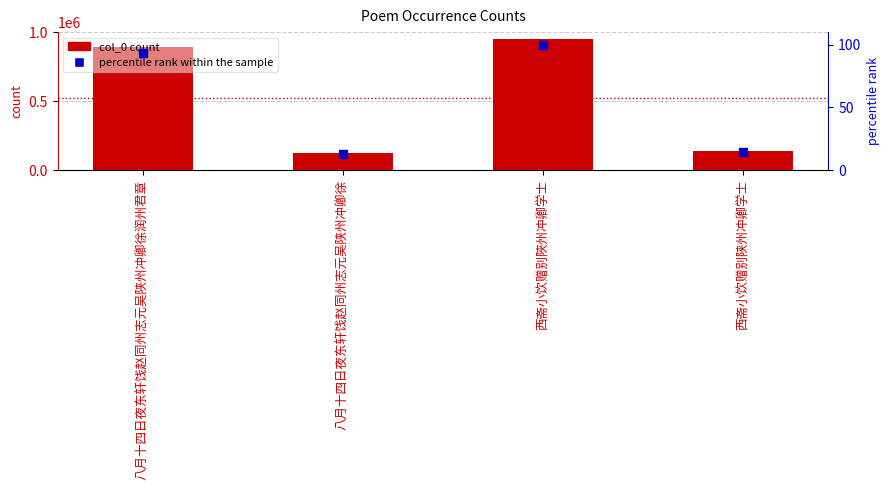

At which category is the sum across all series the highest?

西斋小饮赠别陜州冲卿学士